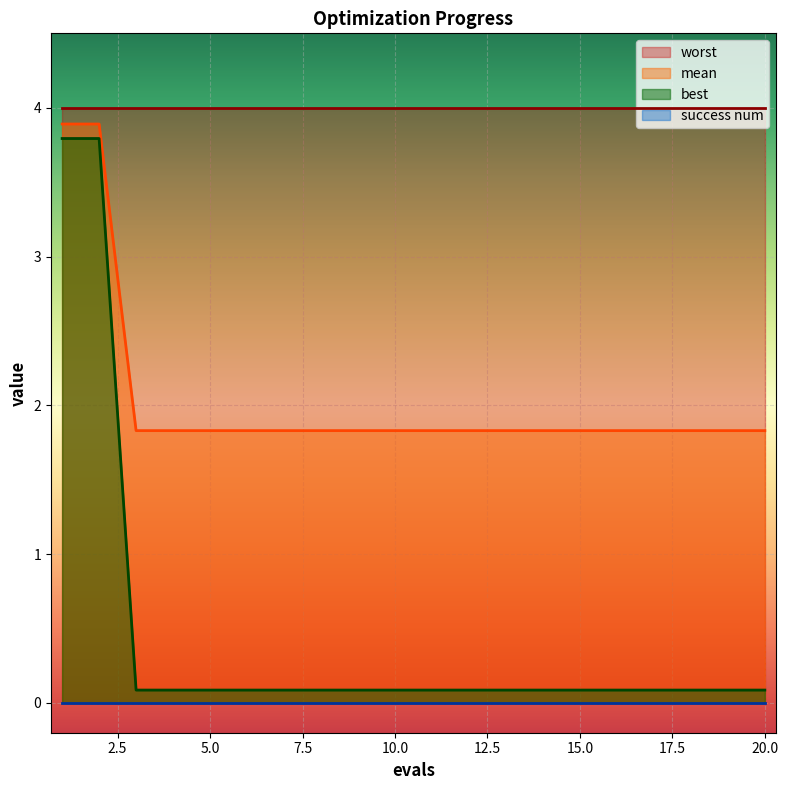

True or false: mean and best intersect in this chart.

False